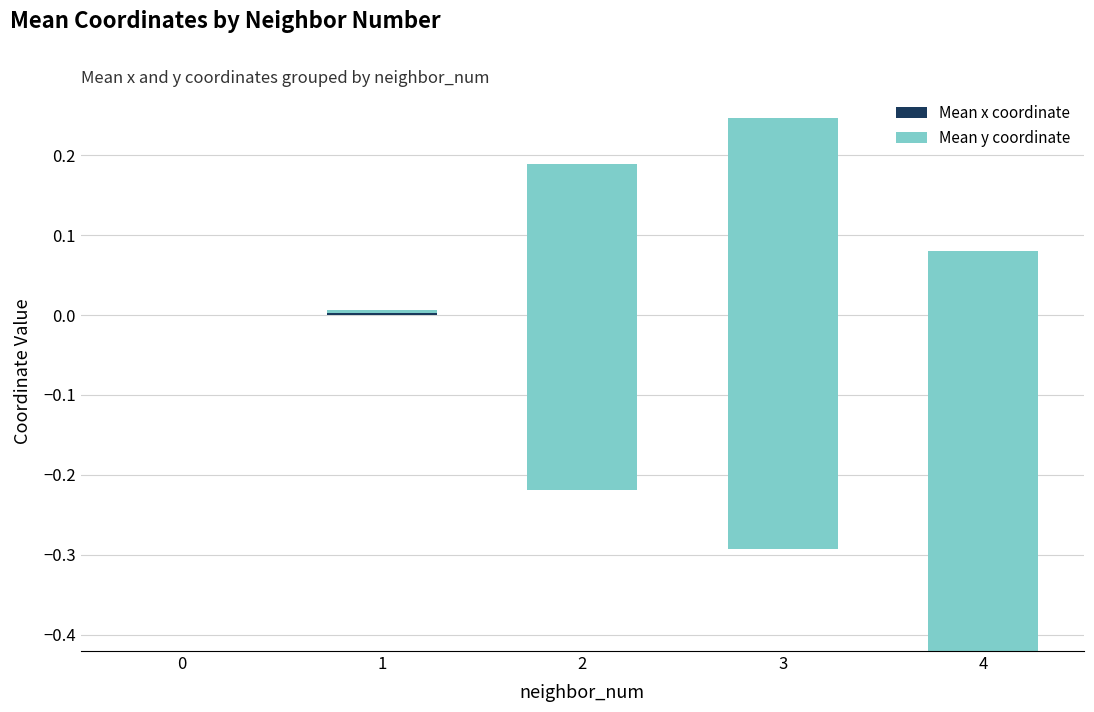

What is the value of the Mean x coordinate bar at the 5th from the left?

-0.4